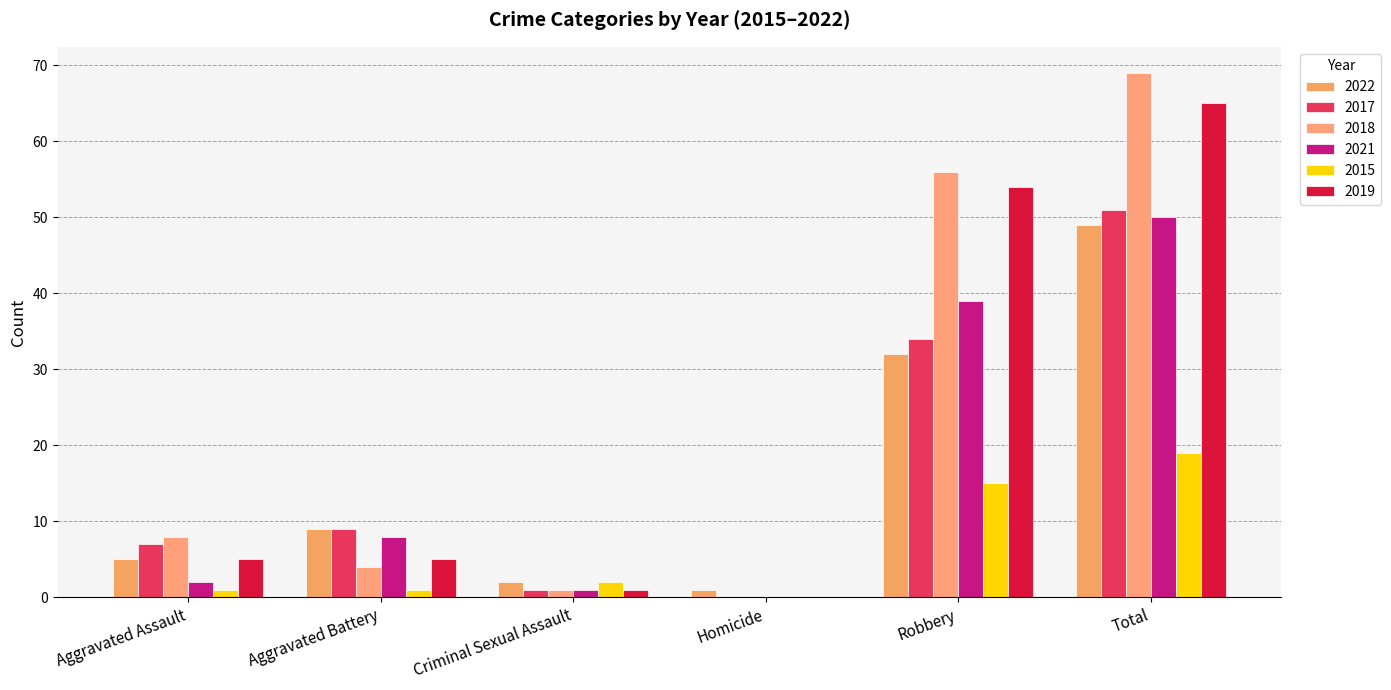

What is the difference between the 2017 values at Homicide and Criminal Sexual Assault?

1